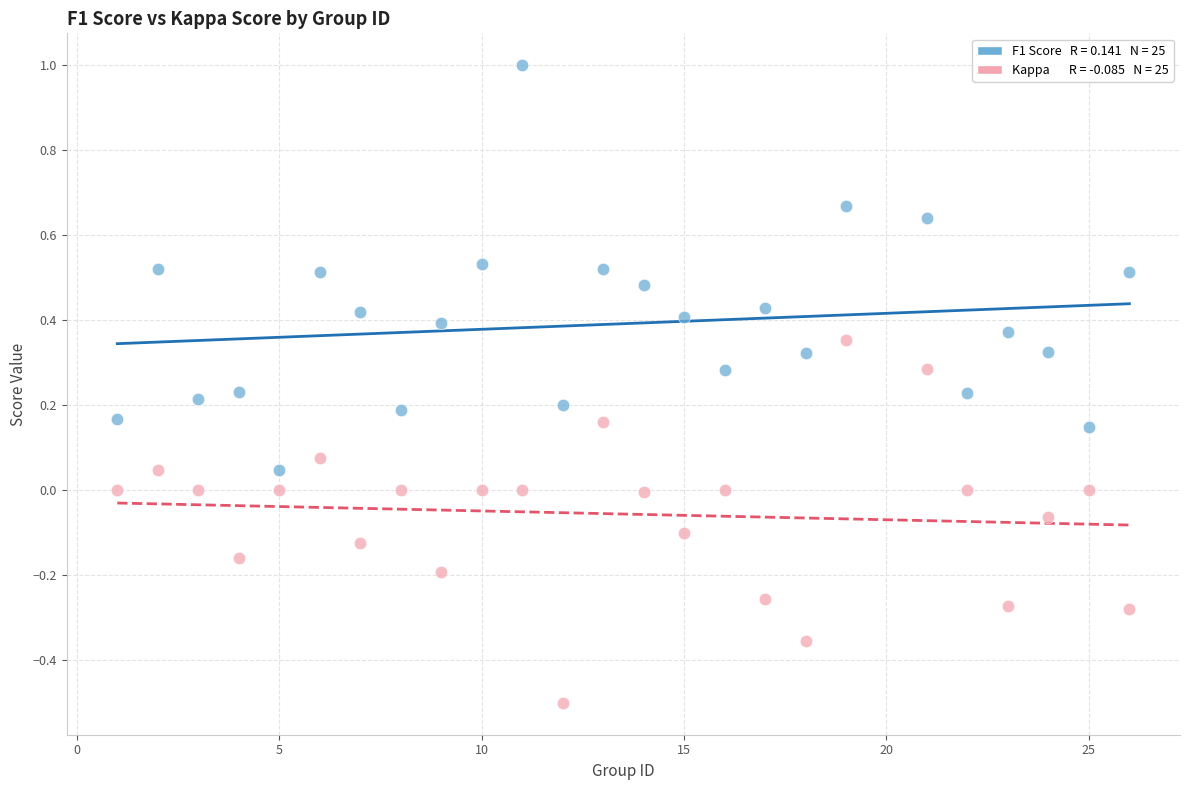

Across all data points, what is the range of X values (max minus min)?

25.0